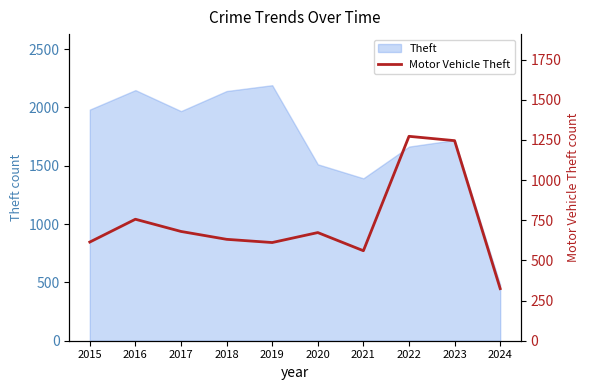

True or false: the data has more than 0 interior local peaks.

True